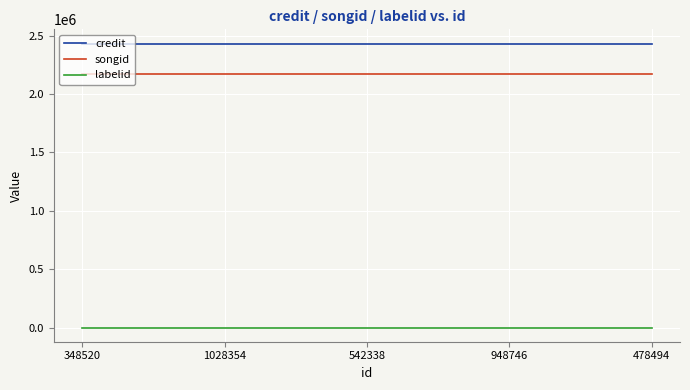

What is the approximate value of credit at 478494?

2433547.0